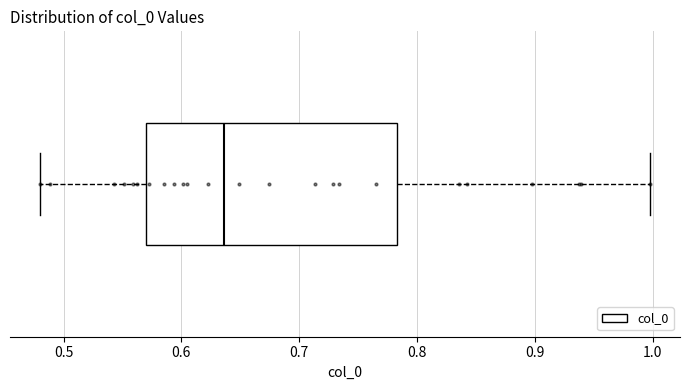

Transcribe this box plot: give where the median line is, the range the box spans, and where the two whiskers end, as read against the x-axis. The values are not printed on the chart, so give them approximately, as read against the axis.

median 0.64, box 0.57 to 0.78, whiskers 0.48 to 1.00